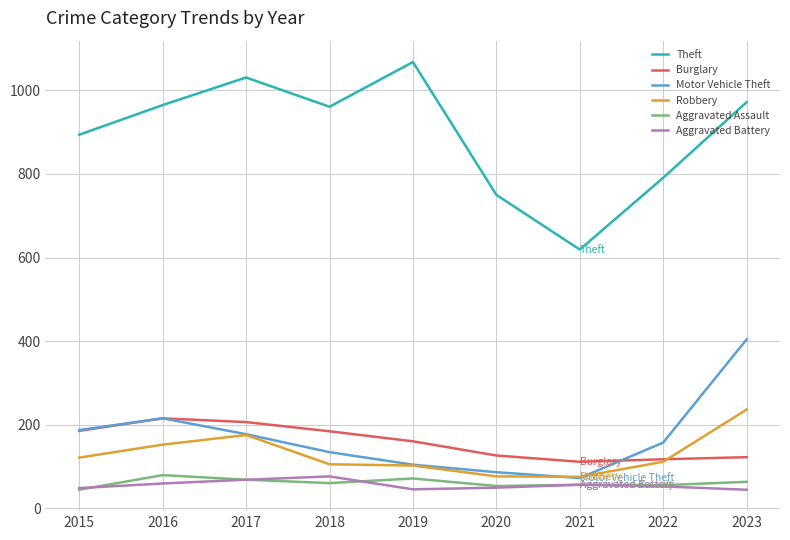

Between 2019 and 2023, which series saw the biggest shift?

Motor Vehicle Theft